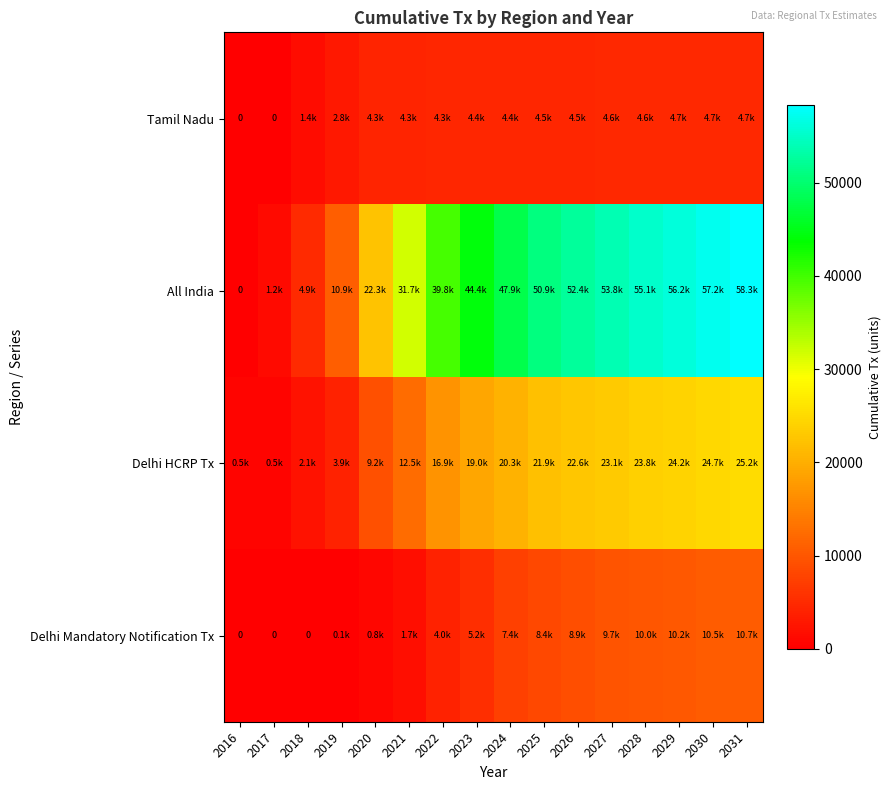

Between 2022 and 2020, which is larger?

2022